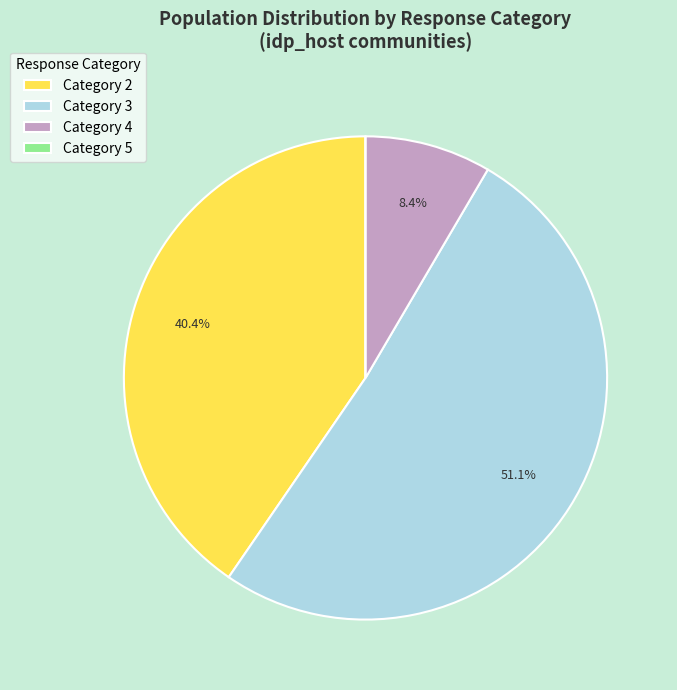

Which slice represents more than half of the pie?

Category 3